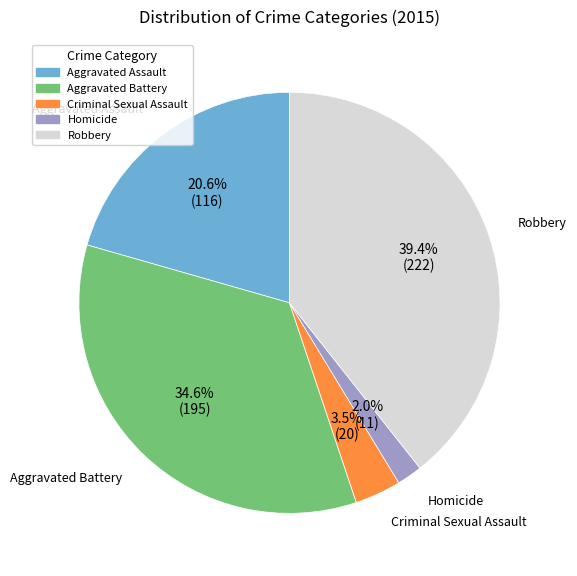

What percentage is the Aggravated Assault slice, to the nearest percent?

21%